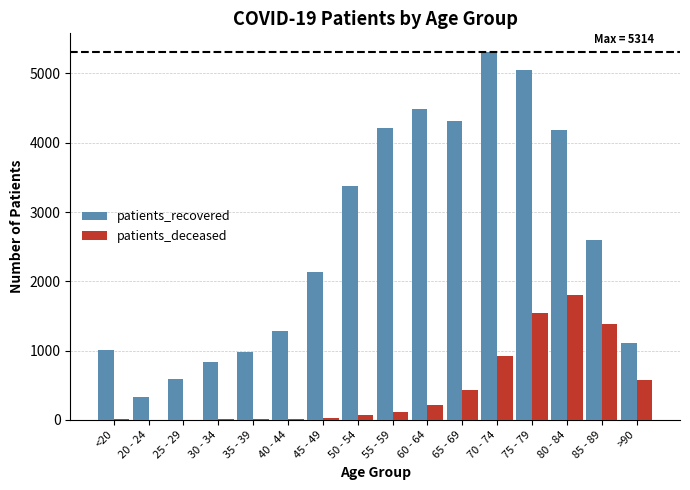

Which category has the highest value across all series?

70 - 74